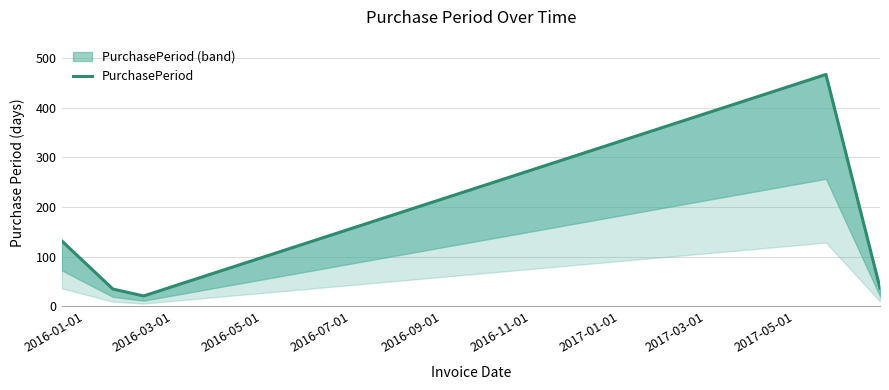

What is the value of the 1st point from the left?

132